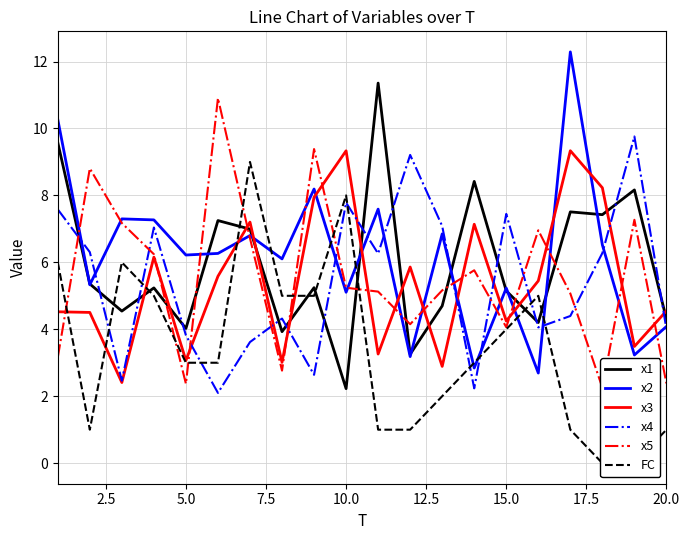

How many data points in x5 are less than 5?

7